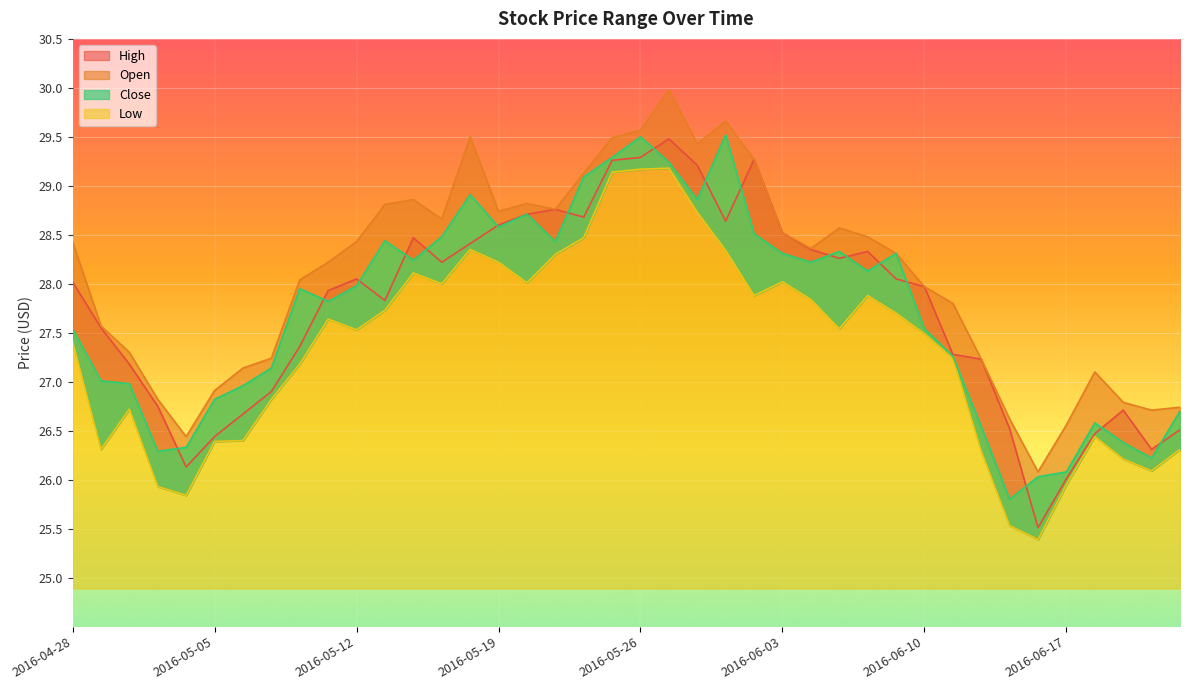

Reading left to right, extract all data points from this chart.

Open: 2016-04-28=28.0	2016-04-29=27.6	2016-05-02=27.2	2016-05-03=26.8	2016-05-04=26.1	2016-05-05=26.4	2016-05-06=26.7	2016-05-09=26.9	2016-05-10=27.4	2016-05-11=27.9	2016-05-12=28.1	2016-05-13=27.8	2016-05-16=28.5	2016-05-17=28.2	2016-05-18=28.4	2016-05-19=28.6	2016-05-20=28.7	2016-05-23=28.8	2016-05-24=28.7	2016-05-25=29.3	2016-05-26=29.3	2016-05-27=29.5	2016-05-31=29.2	2016-06-01=28.6	2016-06-02=29.3	2016-06-03=28.5	2016-06-06=28.4	2016-06-07=28.3	2016-06-08=28.3	2016-06-09=28.1	2016-06-10=28.0	2016-06-13=27.3	2016-06-14=27.2	2016-06-15=26.5	2016-06-16=25.5	2016-06-17=26.0	2016-06-20=26.5	2016-06-21=26.7	2016-06-22=26.3	2016-06-23=26.5
High: 2016-04-28=28.4	2016-04-29=27.6	2016-05-02=27.3	2016-05-03=26.8	2016-05-04=26.4	2016-05-05=26.9	2016-05-06=27.1	2016-05-09=27.2	2016-05-10=28.0	2016-05-11=28.2	2016-05-12=28.4	2016-05-13=28.8	2016-05-16=28.9	2016-05-17=28.7	2016-05-18=29.5	2016-05-19=28.7	2016-05-20=28.8	2016-05-23=28.8	2016-05-24=29.1	2016-05-25=29.5	2016-05-26=29.6	2016-05-27=30.0	2016-05-31=29.4	2016-06-01=29.7	2016-06-02=29.3	2016-06-03=28.5	2016-06-06=28.4	2016-06-07=28.6	2016-06-08=28.5	2016-06-09=28.3	2016-06-10=28.0	2016-06-13=27.8	2016-06-14=27.2	2016-06-15=26.6	2016-06-16=26.1	2016-06-17=26.6	2016-06-20=27.1	2016-06-21=26.8	2016-06-22=26.7	2016-06-23=26.7
Low: 2016-04-28=27.4	2016-04-29=26.3	2016-05-02=26.7	2016-05-03=25.9	2016-05-04=25.8	2016-05-05=26.4	2016-05-06=26.4	2016-05-09=26.8	2016-05-10=27.2	2016-05-11=27.6	2016-05-12=27.5	2016-05-13=27.7	2016-05-16=28.1	2016-05-17=28.0	2016-05-18=28.4	2016-05-19=28.2	2016-05-20=28.0	2016-05-23=28.3	2016-05-24=28.5	2016-05-25=29.1	2016-05-26=29.2	2016-05-27=29.2	2016-05-31=28.7	2016-06-01=28.3	2016-06-02=27.9	2016-06-03=28.0	2016-06-06=27.8	2016-06-07=27.5	2016-06-08=27.9	2016-06-09=27.7	2016-06-10=27.5	2016-06-13=27.2	2016-06-14=26.3	2016-06-15=25.5	2016-06-16=25.4	2016-06-17=25.9	2016-06-20=26.4	2016-06-21=26.2	2016-06-22=26.1	2016-06-23=26.3
Close: 2016-04-28=27.5	2016-04-29=27.0	2016-05-02=27.0	2016-05-03=26.3	2016-05-04=26.3	2016-05-05=26.8	2016-05-06=27.0	2016-05-09=27.1	2016-05-10=27.9	2016-05-11=27.8	2016-05-12=28.0	2016-05-13=28.4	2016-05-16=28.2	2016-05-17=28.5	2016-05-18=28.9	2016-05-19=28.6	2016-05-20=28.7	2016-05-23=28.4	2016-05-24=29.1	2016-05-25=29.3	2016-05-26=29.5	2016-05-27=29.2	2016-05-31=28.9	2016-06-01=29.5	2016-06-02=28.5	2016-06-03=28.3	2016-06-06=28.2	2016-06-07=28.3	2016-06-08=28.1	2016-06-09=28.3	2016-06-10=27.5	2016-06-13=27.3	2016-06-14=26.5	2016-06-15=25.8	2016-06-16=26.0	2016-06-17=26.1	2016-06-20=26.6	2016-06-21=26.4	2016-06-22=26.2	2016-06-23=26.7